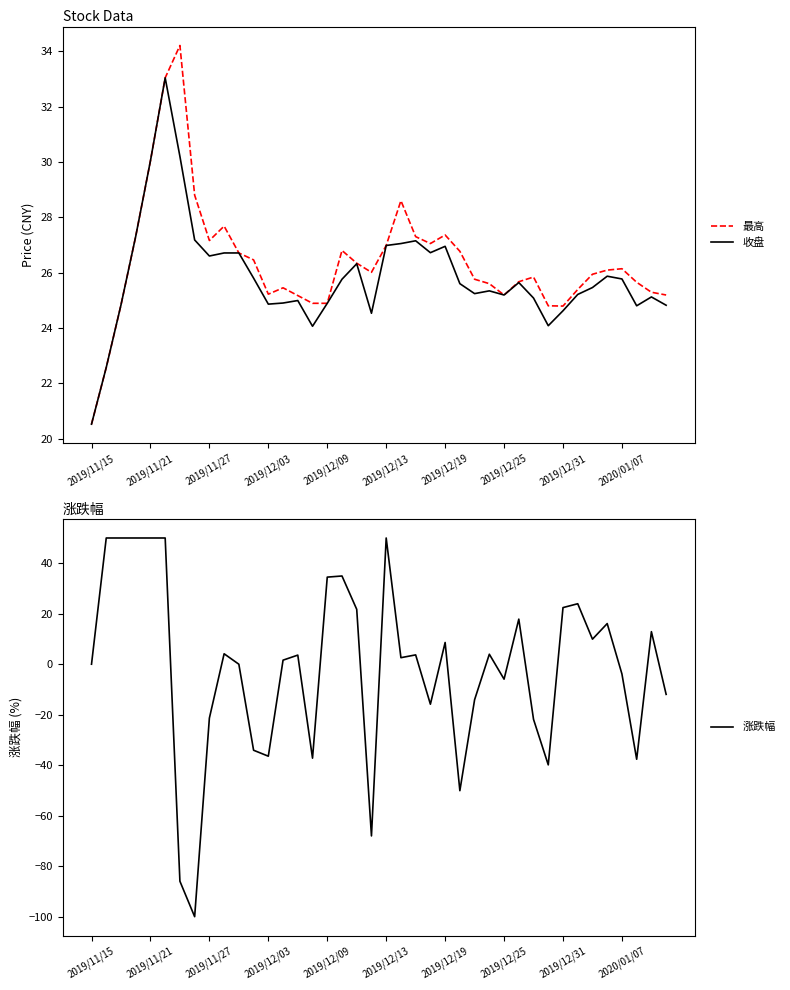

The 收盘 series shows 24.9 at 2019/12/03. True or false?

True